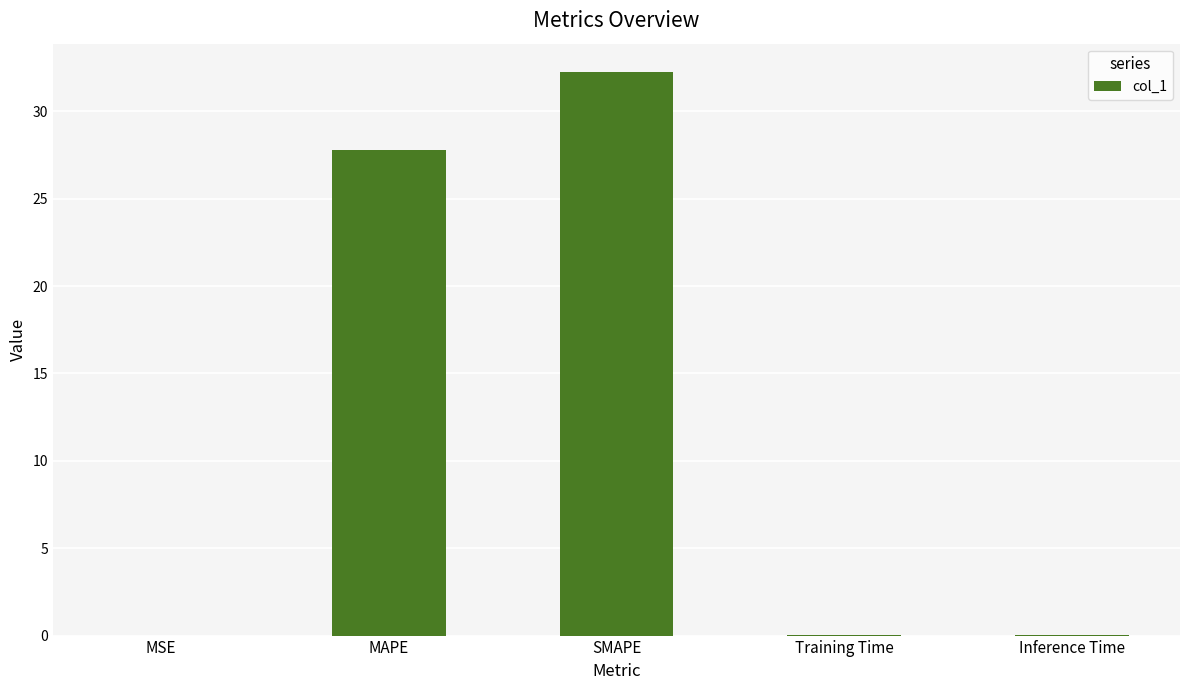

What is the change in value from MAPE to SMAPE?

+4.5